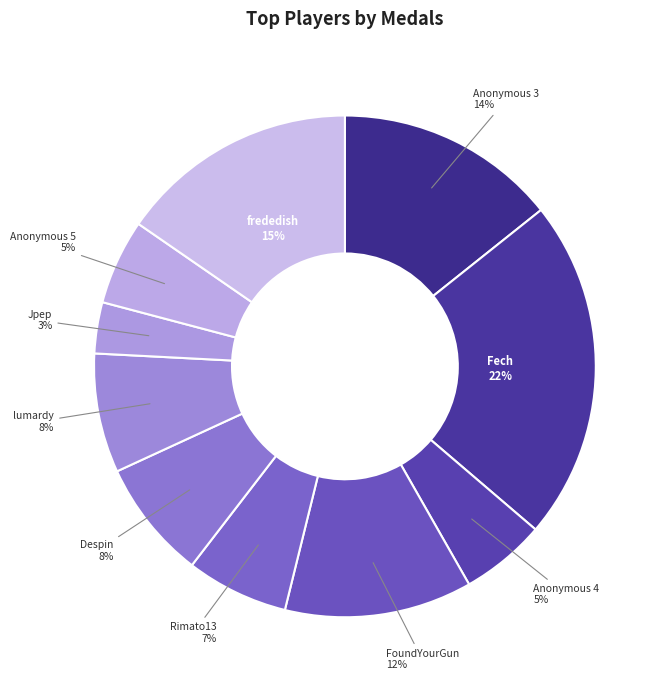

Do Fech and frededish together represent more than half of the pie?

No